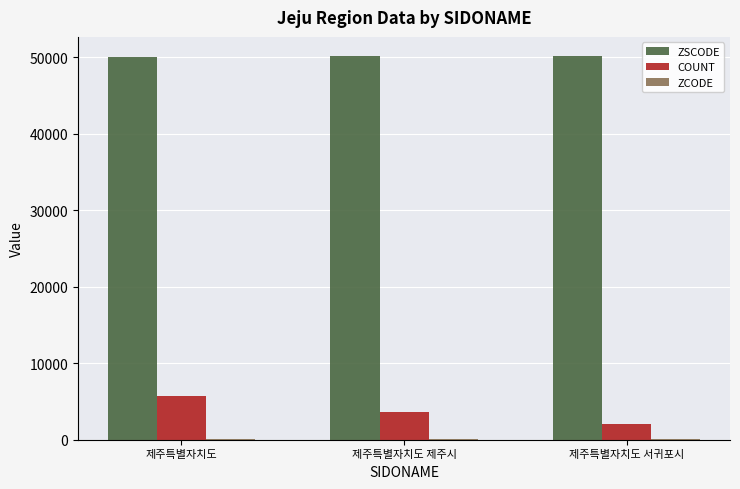

What is the sum of all COUNT values?

11458